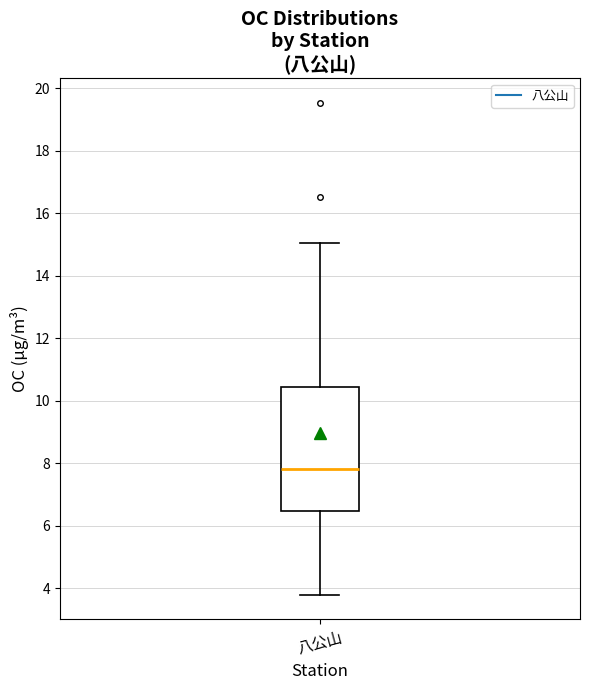

Read this box plot against the y-axis: the position of the median line, the range covered by the box, and the ends of both whiskers. The values are not printed on the chart, so give them approximately, as read against the axis.

median 7.8, box 6.4 to 10.4, whiskers 3.8 to 15.0